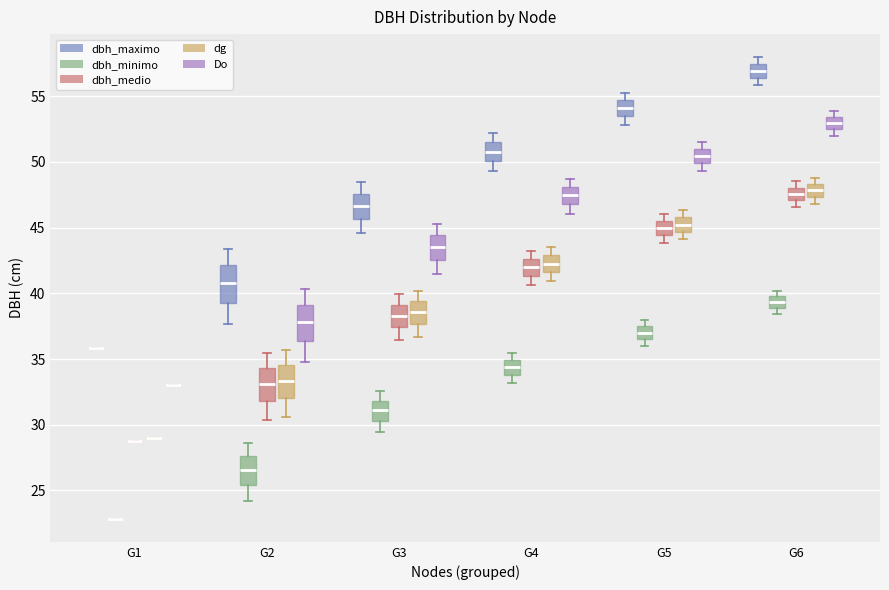

Reading left to right, read every box against the y-axis: the position of its median line, the range the box covers, and the ends of its whiskers. The values are not printed on the chart, so give them approximately, as read against the axis.

G1 (dbh_maximo): box collapsed to a line at 36.0, whiskers 36.0 to 36.0
G1 (dbh_minimo): box collapsed to a line at 23.0, whiskers 23.0 to 23.0
G1 (dbh_medio): box collapsed to a line at 29.0, whiskers 29.0 to 29.0
G1 (dg): box collapsed to a line at 29.0, whiskers 29.0 to 29.0
G1 (Do): box collapsed to a line at 33.0, whiskers 33.0 to 33.0
G2 (dbh_maximo): median 41.0, box 39.5 to 42.0, whiskers 37.5 to 43.5
G2 (dbh_minimo): median 26.5, box 25.5 to 27.5, whiskers 24.0 to 28.5
G2 (dbh_medio): median 33.0, box 32.0 to 34.5, whiskers 30.5 to 35.5
G2 (dg): median 33.5, box 32.0 to 34.5, whiskers 30.5 to 35.5
G2 (Do): median 38.0, box 36.5 to 39.0, whiskers 35.0 to 40.5
G3 (dbh_maximo): median 46.5, box 45.5 to 47.5, whiskers 44.5 to 48.5
G3 (dbh_minimo): median 31.0, box 30.5 to 32.0, whiskers 29.5 to 32.5
G3 (dbh_medio): median 38.5, box 37.5 to 39.0, whiskers 36.5 to 40.0
G3 (dg): median 38.5, box 37.5 to 39.5, whiskers 36.5 to 40.0
G3 (Do): median 43.5, box 42.5 to 44.5, whiskers 41.5 to 45.5
G4 (dbh_maximo): median 51.0, box 50.0 to 51.5, whiskers 49.5 to 52.0
G4 (dbh_minimo): median 34.5, box 34.0 to 35.0, whiskers 33.0 to 35.5
G4 (dbh_medio): median 42.0, box 41.5 to 42.5, whiskers 40.5 to 43.5
G4 (dg): median 42.5, box 41.5 to 43.0, whiskers 41.0 to 43.5
G4 (Do): median 47.5, box 47.0 to 48.0, whiskers 46.0 to 48.5
G5 (dbh_maximo): median 54.0, box 53.5 to 54.5, whiskers 53.0 to 55.5
G5 (dbh_minimo): median 37.0, box 36.5 to 37.5, whiskers 36.0 to 38.0
G5 (dbh_medio): median 45.0, box 44.5 to 45.5, whiskers 44.0 to 46.0
G5 (dg): median 45.0, box 44.5 to 46.0, whiskers 44.0 to 46.5
G5 (Do): median 50.5, box 50.0 to 51.0, whiskers 49.5 to 51.5
G6 (dbh_maximo): median 57.0, box 56.5 to 57.5, whiskers 56.0 to 58.0
G6 (dbh_minimo): median 39.5, box 39.0 to 40.0, whiskers 38.5 to 40.0 (just above the box's upper edge)
G6 (dbh_medio): median 47.5, box 47.0 to 48.0, whiskers 46.5 to 48.5
G6 (dg): median 48.0, box 47.5 to 48.5, whiskers 47.0 to 49.0
G6 (Do): median 53.0, box 52.5 to 53.5, whiskers 52.0 to 54.0